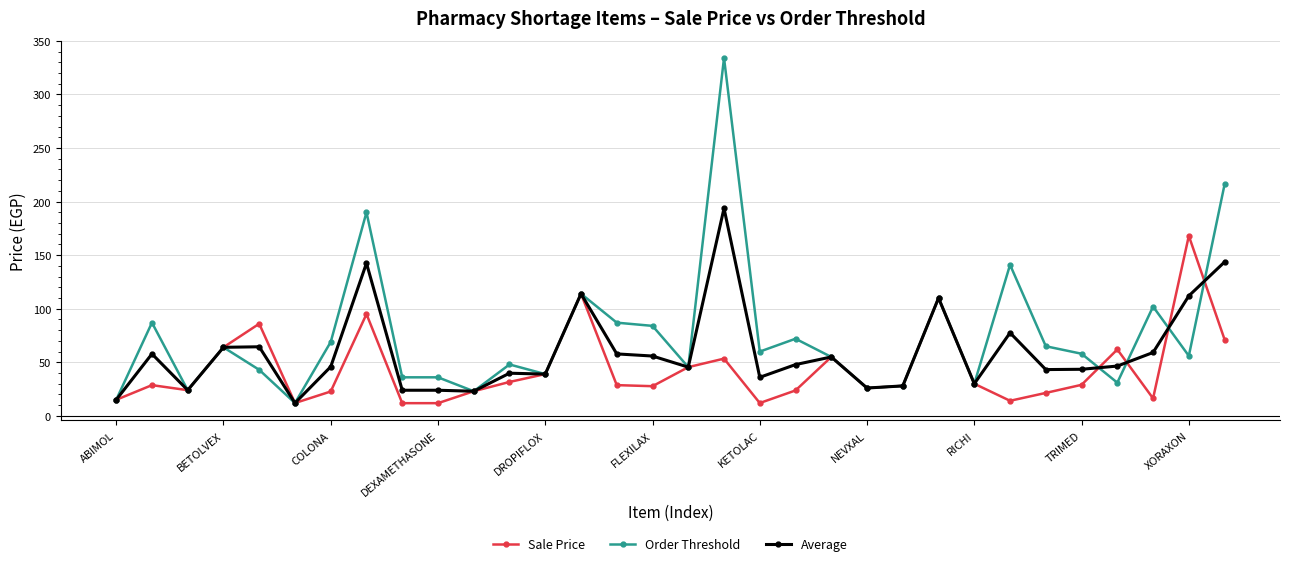

Rank the series by their maximum value, from highest to lowest.

Order Threshold, Average, Sale Price